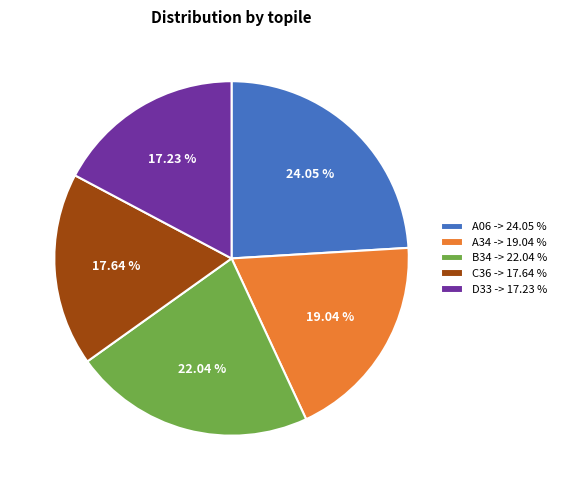

Do A06 and A34 together represent more than half of the pie?

No